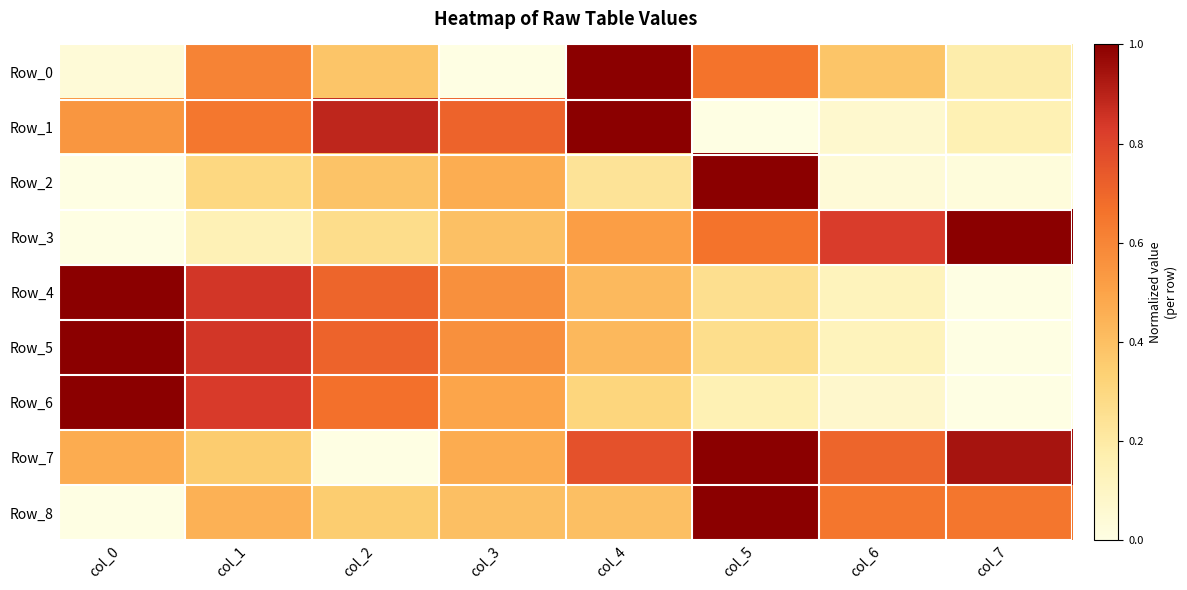

Which series has the largest total across all categories?

Row_7